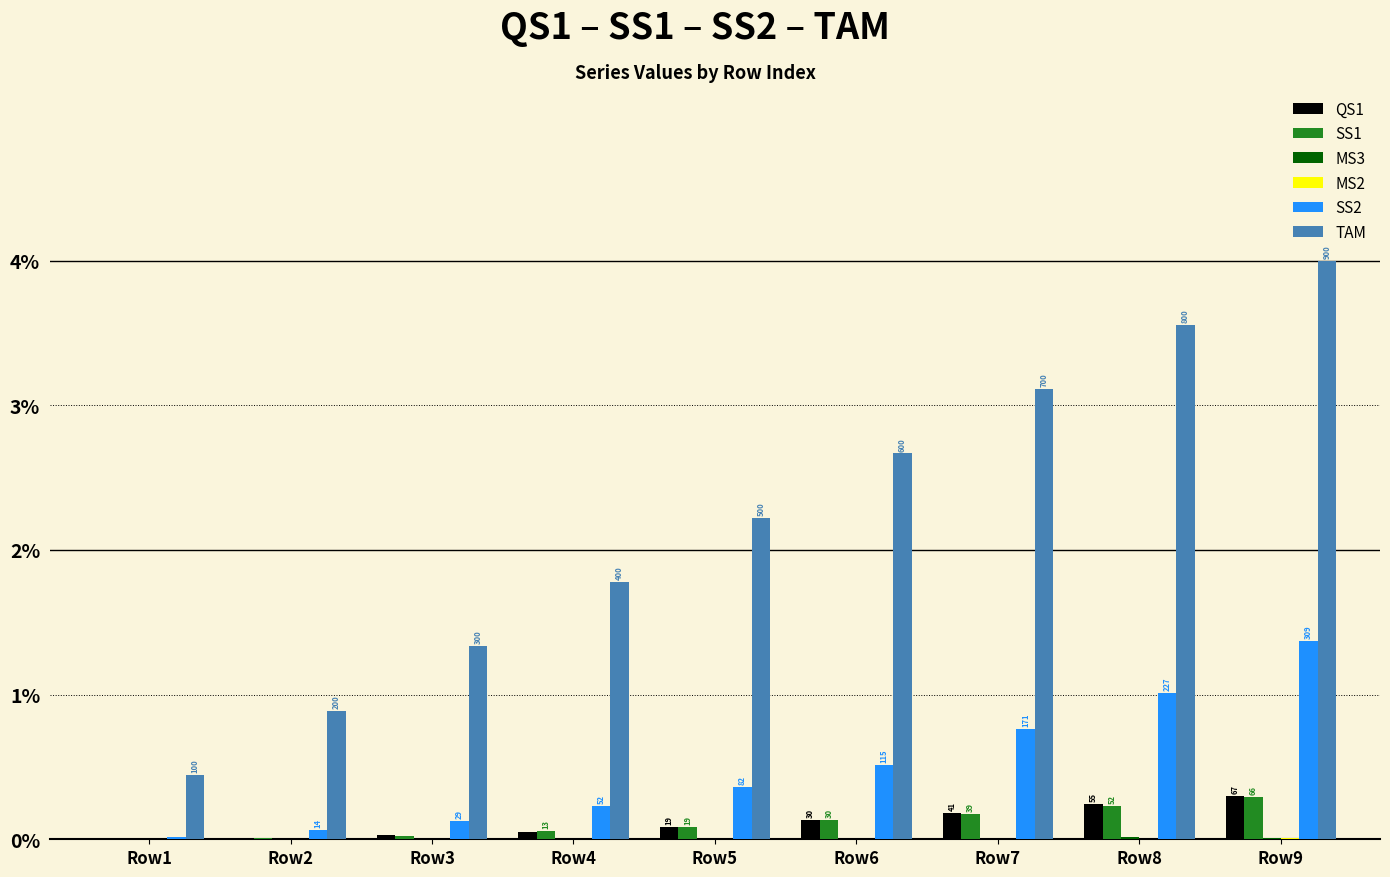

Where is TAM nearest to the value 2?

Row4